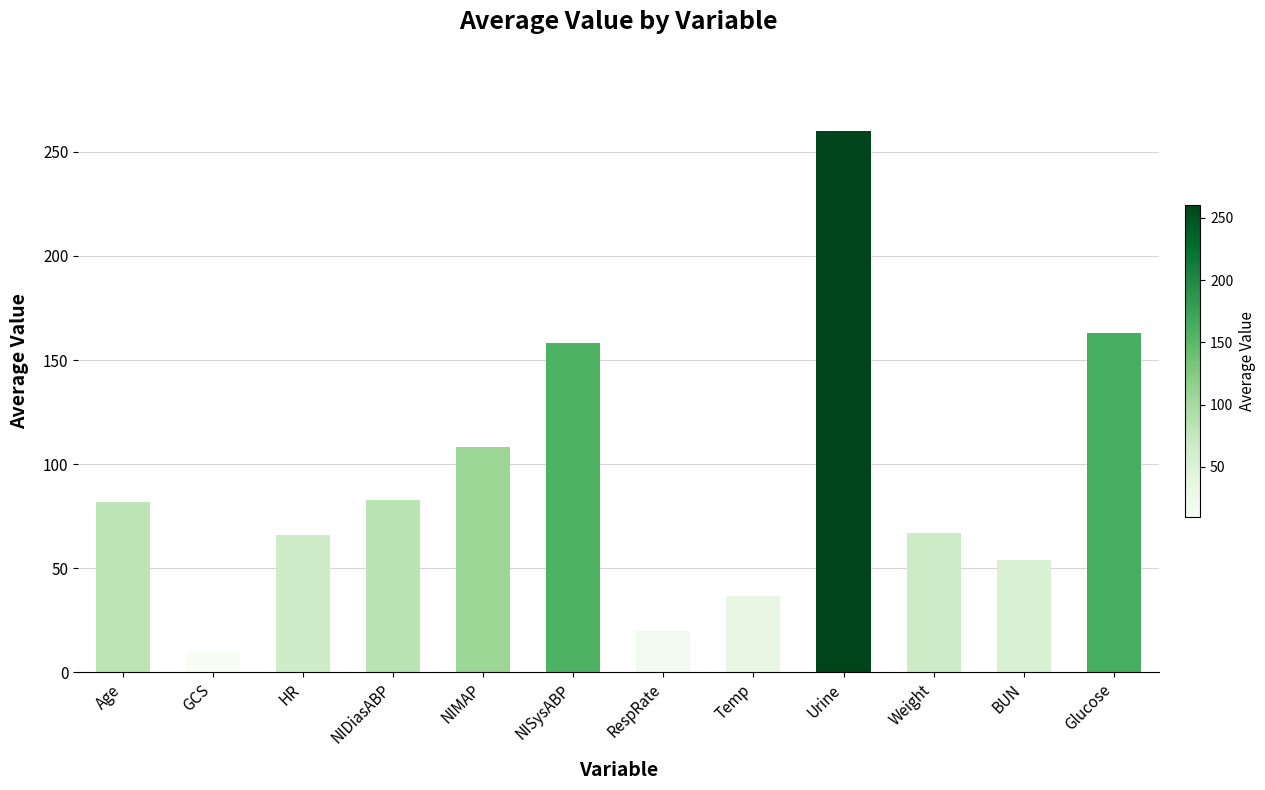

What is the sum of the values at Temp and RespRate?

56.6